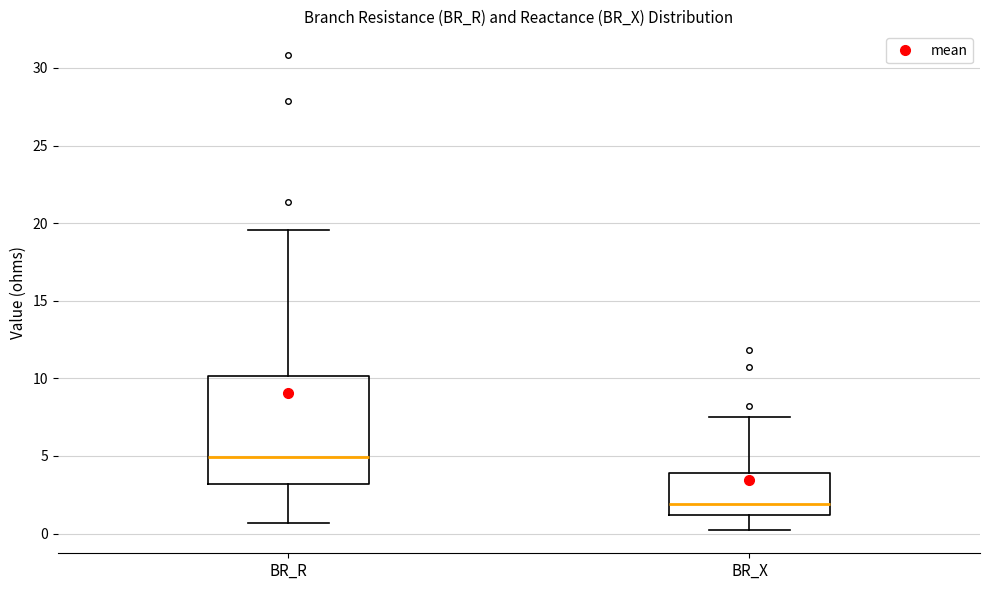

Where does the upper whisker of the box for BR_R end on the y-axis? The values are not printed on the chart, so give them approximately, as read against the axis.

19.5